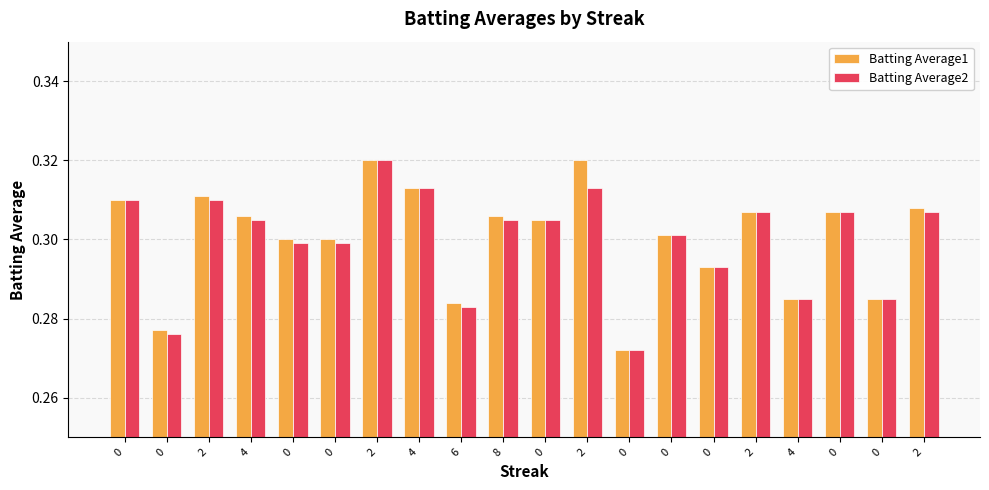

List the series in order of their peak value, highest first.

Batting Average1, Batting Average2